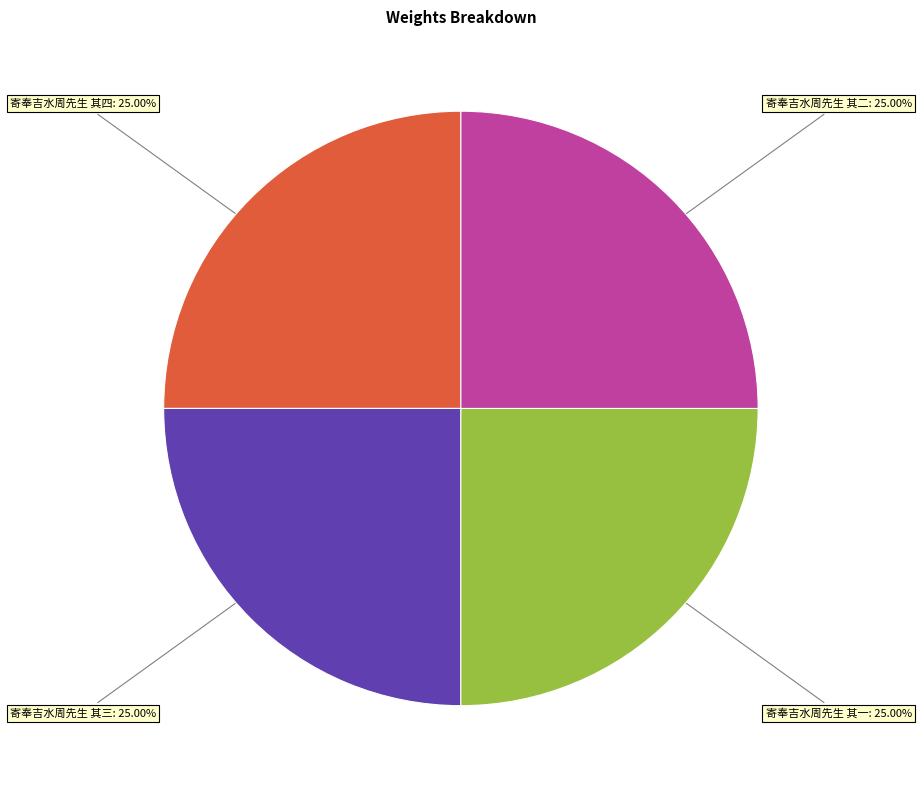

Is there a majority slice in this chart?

No